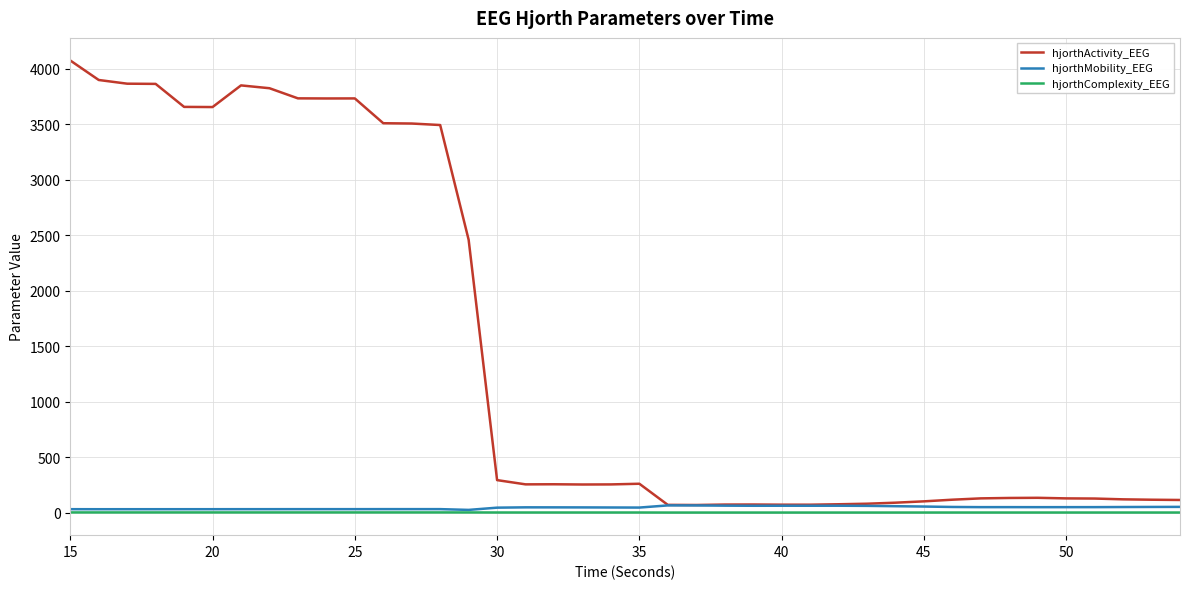

Which series has the largest range (max minus min)?

hjorthActivity_EEG